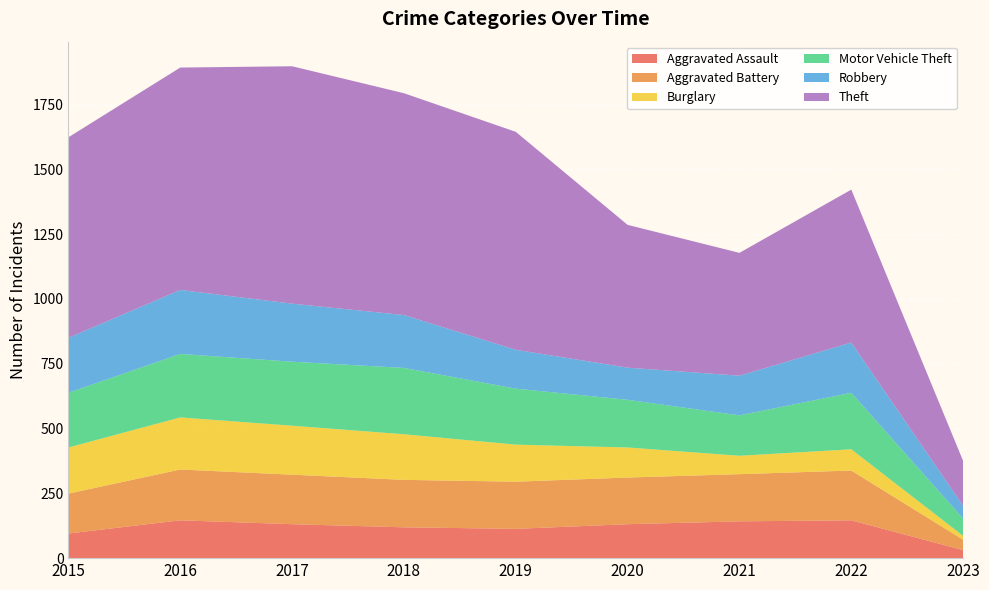

Reading right to left, what are all the values shown in this chart?

Aggravated Assault: 31	146	142	131	113	119	131	146	95
Aggravated Battery: 40	192	182	180	182	183	191	196	154
Burglary: 15	82	71	116	143	176	189	201	178
Motor Vehicle Theft: 67	218	156	184	216	256	247	245	211
Robbery: 49	194	153	124	150	204	224	247	212
Theft: 173	590	474	551	841	856	916	858	774